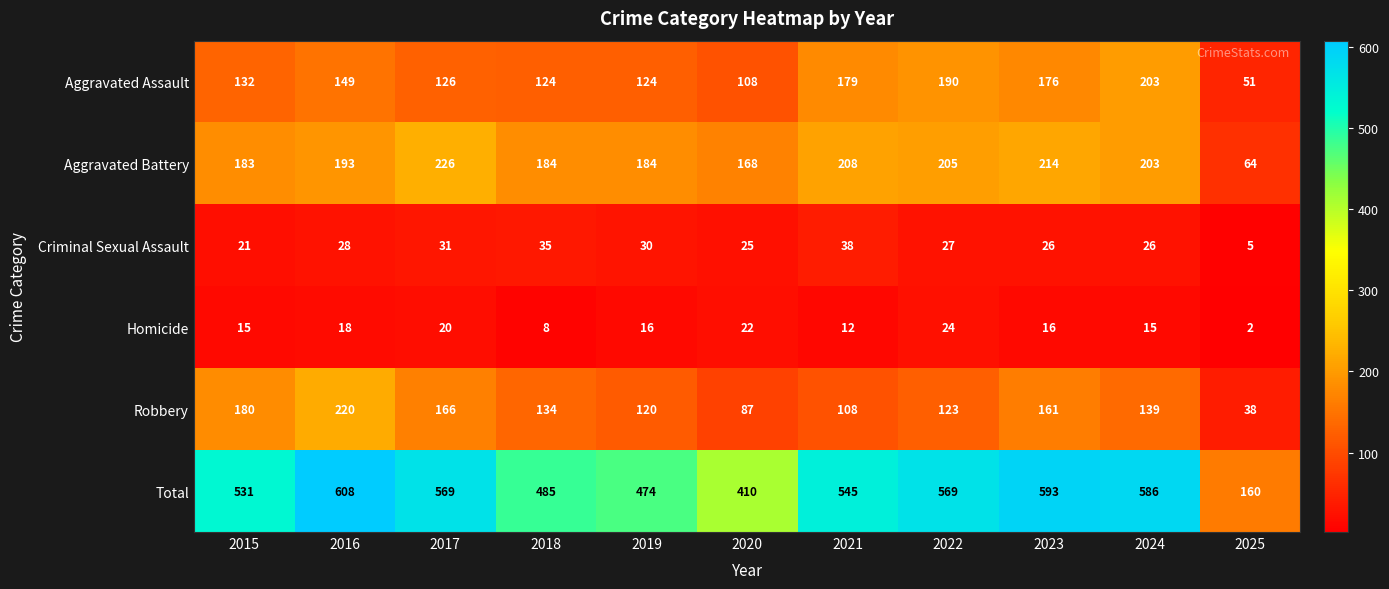

What is the total value across all series at 2025?

320